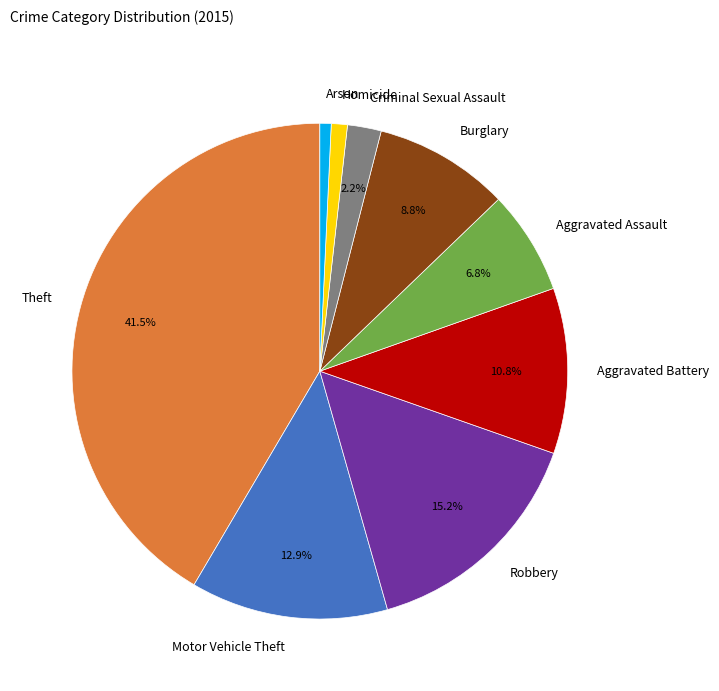

Approximately how many times larger is the value at Homicide compared to Motor Vehicle Theft?

0.1